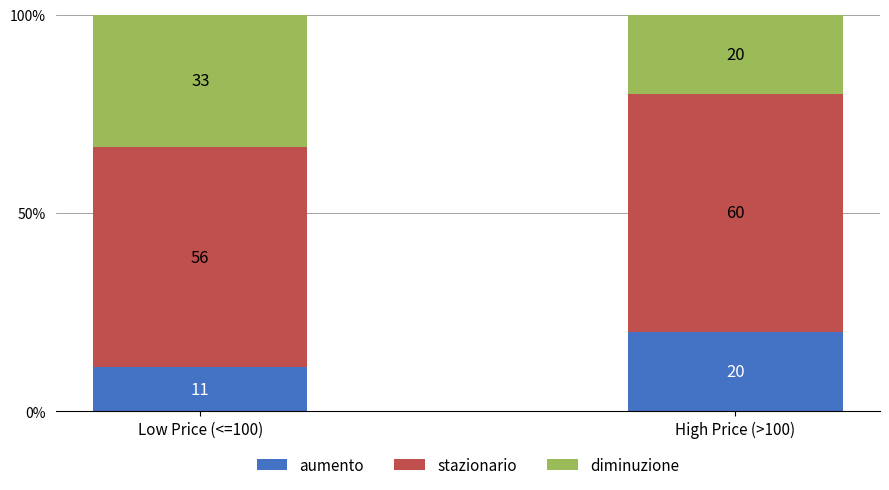

Rank the categories by aumento value from lowest to highest.

Low Price (<=100), High Price (>100)